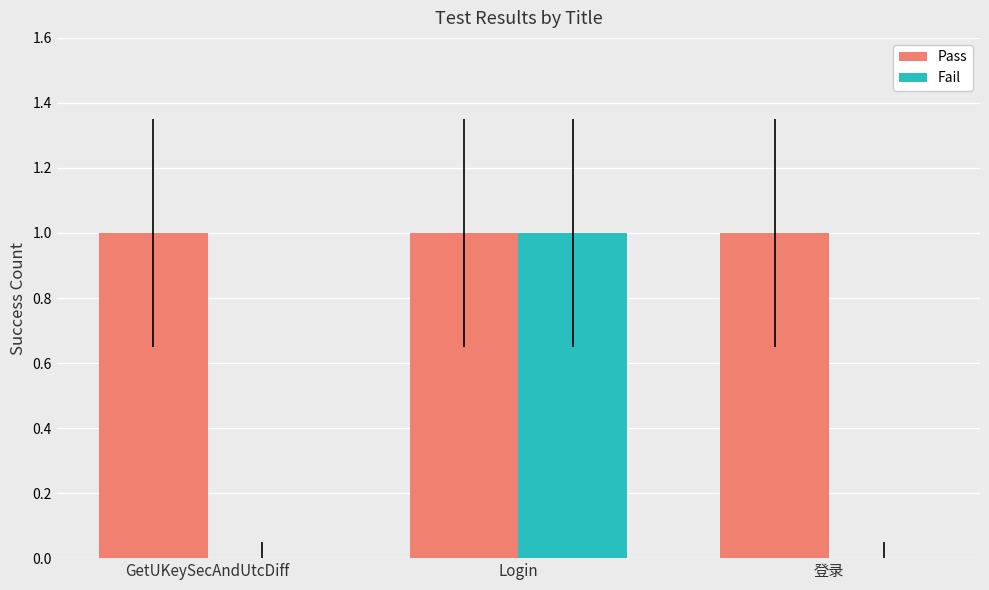

Is the value of Fail at 登录 greater than the value of Pass at 登录?

No